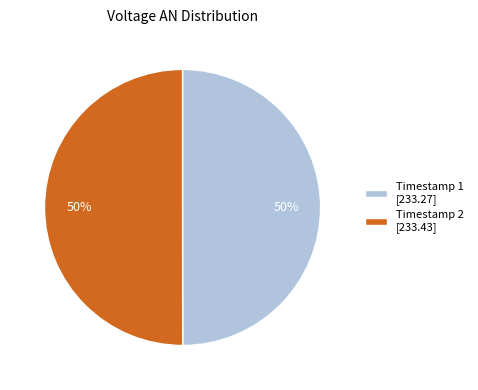

To the nearest percent, what portion does Timestamp 2 [233.43] represent?

50%